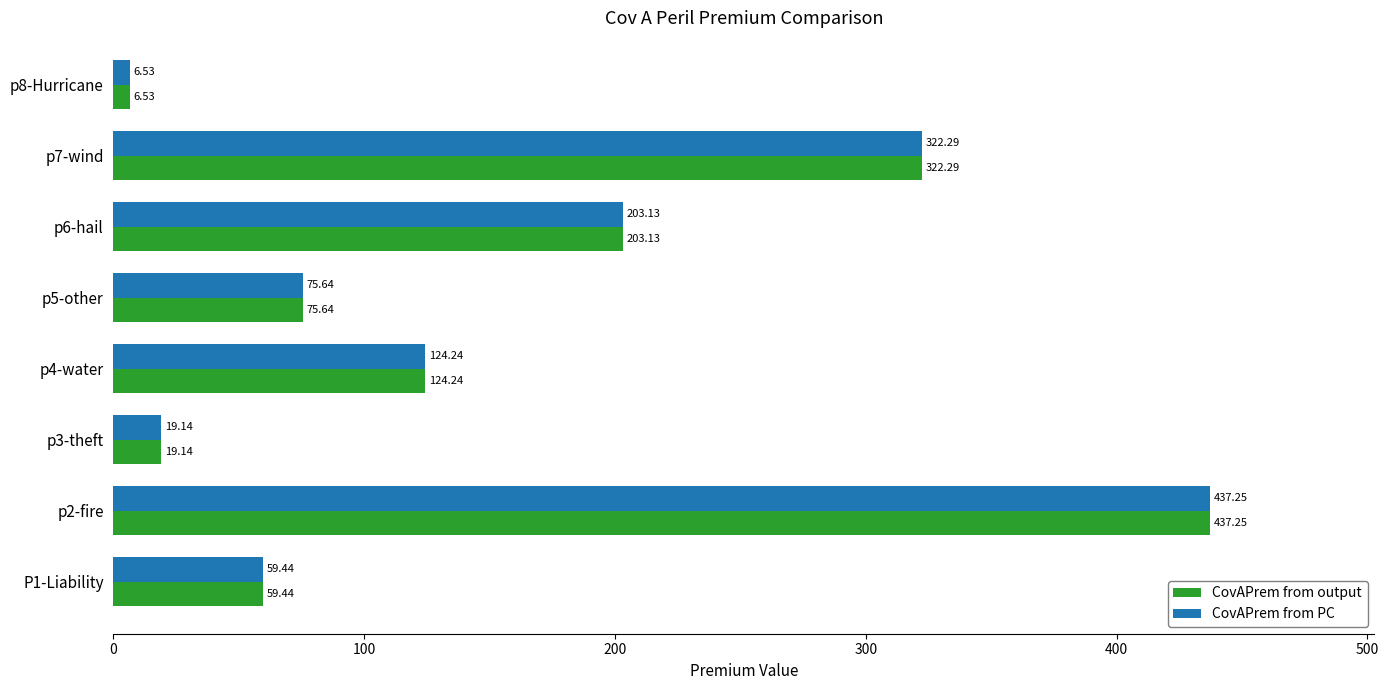

List the labels in order of CovAPrem from PC value, largest first.

p2-fire, p7-wind, p6-hail, p4-water, p5-other, P1-Liability, p3-theft, p8-Hurricane